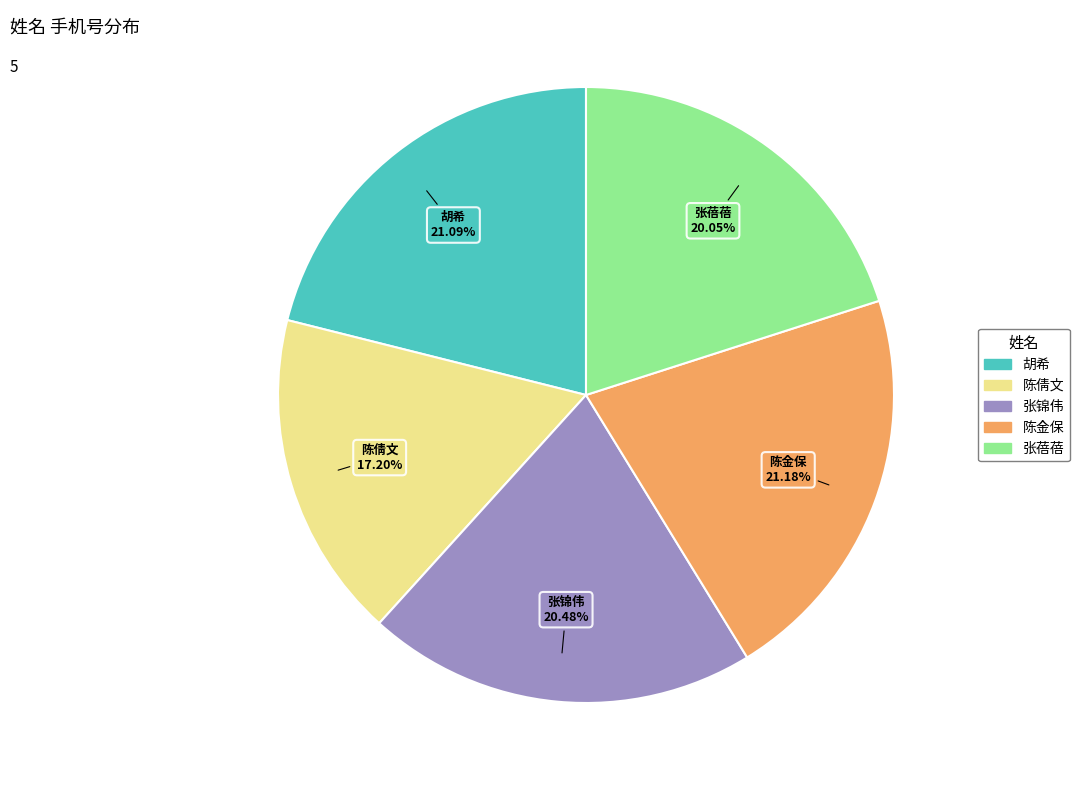

To the nearest percent, what is the difference between the 张蓓蓓 and 陈金保 slice percentages?

1%